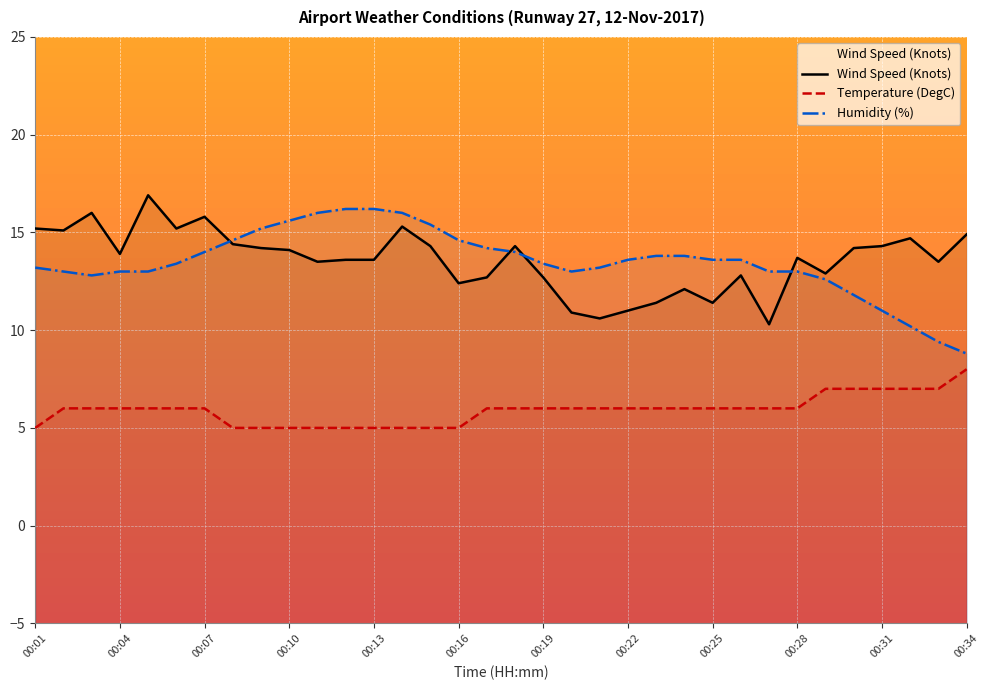

Reading left to right, list all the values displayed in this chart.

Wind Speed (Knots): 15.2	15.1	16.0	13.9	16.9	15.2	15.8	14.4	14.2	14.1	13.5	13.6	13.6	15.3	14.3	12.4	12.7	14.3	12.7	10.9	10.6	11.0	11.4	12.1	11.4	12.8	10.3	13.7	12.9	14.2	14.3	14.7	13.5	14.9
Temperature (DegC): 5.0	6.0	6.0	6.0	6.0	6.0	6.0	5.0	5.0	5.0	5.0	5.0	5.0	5.0	5.0	5.0	6.0	6.0	6.0	6.0	6.0	6.0	6.0	6.0	6.0	6.0	6.0	6.0	7.0	7.0	7.0	7.0	7.0	8.0
Humidity (%): 13.2	13.0	12.8	13.0	13.0	13.4	14.0	14.6	15.2	15.6	16.0	16.2	16.2	16.0	15.4	14.6	14.2	14.0	13.4	13.0	13.2	13.6	13.8	13.8	13.6	13.6	13.0	13.0	12.6	11.8	11.0	10.2	9.4	8.8